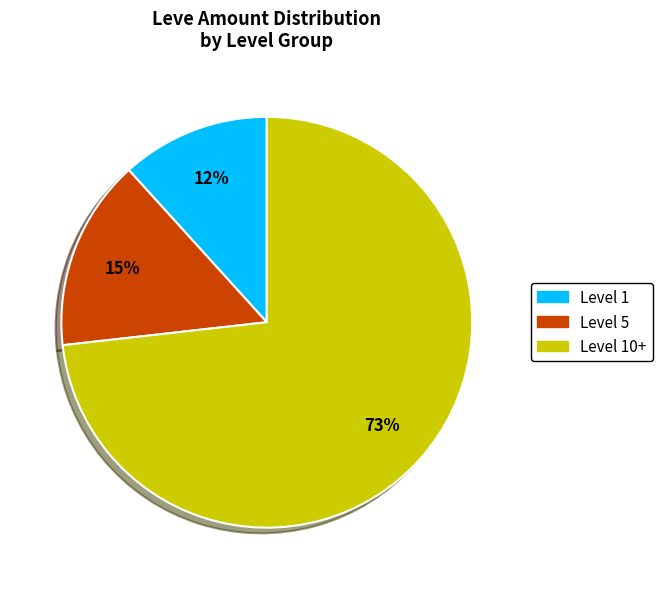

Which has a higher value, Level 10+ or Level 5?

Level 10+